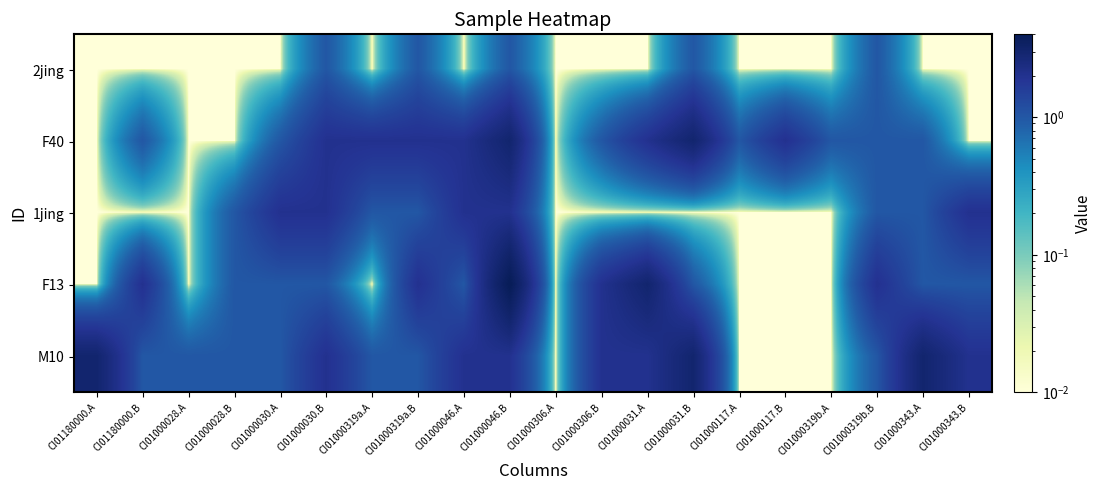

Reading right to left, extract all data points from this chart.

2jing: CI01000343.B=0.0	CI01000343.A=0.0	CI01000319b.B=1.0	CI01000319b.A=0.0	CI01000117.B=0.0	CI01000117.A=0.0	CI01000031.B=1.0	CI01000031.A=0.0	CI01000306.B=0.0	CI01000306.A=0.0	CI01000046.B=1.0	CI01000046.A=0.0	CI01000319a.B=1.0	CI01000319a.A=0.0	CI01000030.B=1.0	CI01000030.A=0.0	CI01000028.B=0.0	CI01000028.A=0.0	CI01180000.B=0.0	CI01180000.A=0.0
F40: CI01000343.B=0.0	CI01000343.A=1.0	CI01000319b.B=1.0	CI01000319b.A=1.0	CI01000117.B=2.0	CI01000117.A=1.0	CI01000031.B=3.0	CI01000031.A=2.0	CI01000306.B=1.0	CI01000306.A=0.0	CI01000046.B=3.0	CI01000046.A=2.0	CI01000319a.B=2.0	CI01000319a.A=2.0	CI01000030.B=2.0	CI01000030.A=1.0	CI01000028.B=0.0	CI01000028.A=0.0	CI01180000.B=1.0	CI01180000.A=0.0
1jing: CI01000343.B=2.0	CI01000343.A=1.0	CI01000319b.B=1.0	CI01000319b.A=0.0	CI01000117.B=0.0	CI01000117.A=0.0	CI01000031.B=0.0	CI01000031.A=0.0	CI01000306.B=0.0	CI01000306.A=0.0	CI01000046.B=2.0	CI01000046.A=2.0	CI01000319a.B=1.0	CI01000319a.A=1.0	CI01000030.B=2.0	CI01000030.A=2.0	CI01000028.B=1.0	CI01000028.A=0.0	CI01180000.B=0.0	CI01180000.A=0.0
F13: CI01000343.B=1.0	CI01000343.A=1.0	CI01000319b.B=2.0	CI01000319b.A=0.0	CI01000117.B=0.0	CI01000117.A=0.0	CI01000031.B=1.0	CI01000031.A=3.0	CI01000306.B=2.0	CI01000306.A=0.0	CI01000046.B=4.0	CI01000046.A=1.0	CI01000319a.B=2.0	CI01000319a.A=0.0	CI01000030.B=1.0	CI01000030.A=1.0	CI01000028.B=1.0	CI01000028.A=0.0	CI01180000.B=2.0	CI01180000.A=0.0
M10: CI01000343.B=2.0	CI01000343.A=3.0	CI01000319b.B=1.0	CI01000319b.A=0.0	CI01000117.B=0.0	CI01000117.A=0.0	CI01000031.B=3.0	CI01000031.A=2.0	CI01000306.B=2.0	CI01000306.A=0.0	CI01000046.B=2.0	CI01000046.A=2.0	CI01000319a.B=1.0	CI01000319a.A=1.0	CI01000030.B=2.0	CI01000030.A=1.0	CI01000028.B=1.0	CI01000028.A=1.0	CI01180000.B=1.0	CI01180000.A=3.0